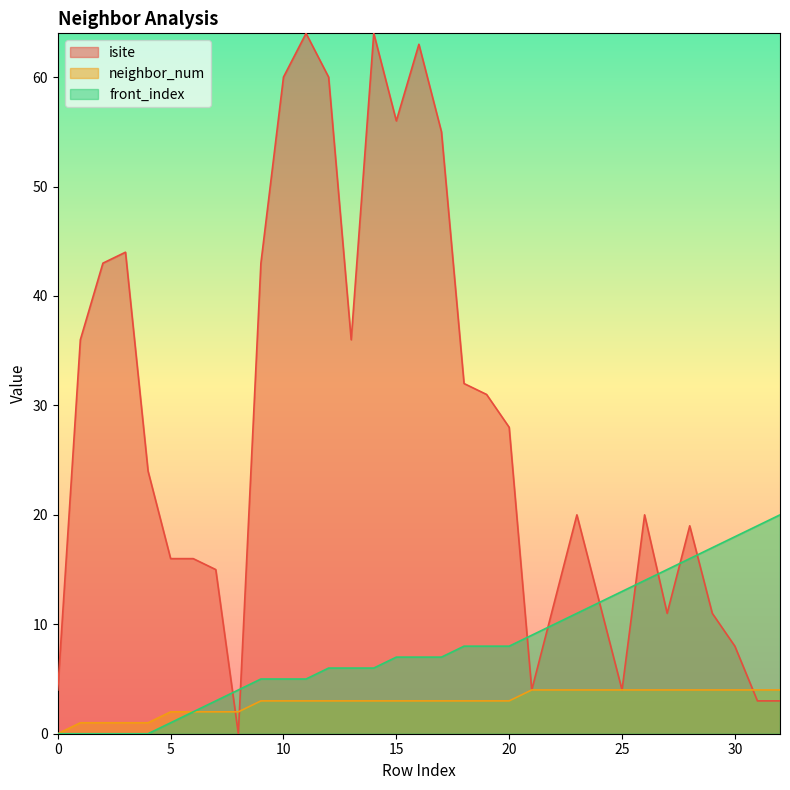

The value of isite at 1 is 13. True or false?

False